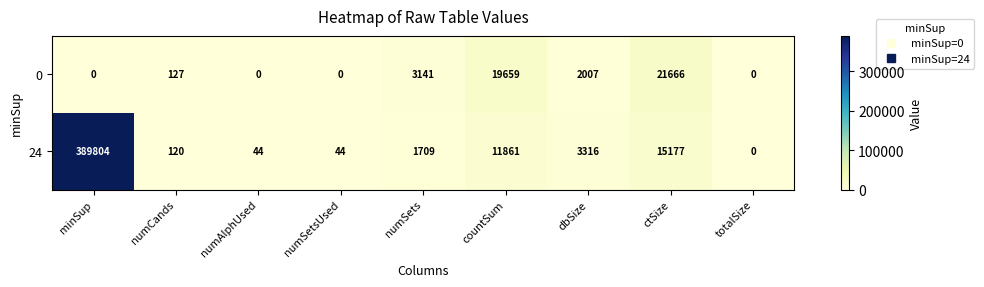

What value does the 0 series have at numCands?

127